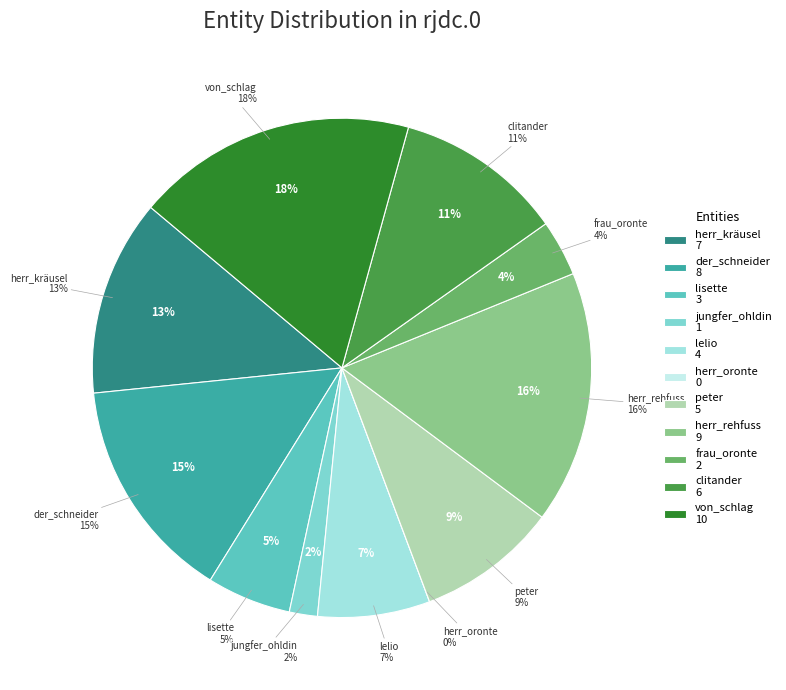

Rank the categories by value from lowest to highest.

herr_oronte, jungfer_ohldin, frau_oronte, lisette, lelio, peter, clitander, herr_kräusel, der_schneider, herr_rehfuss, von_schlag